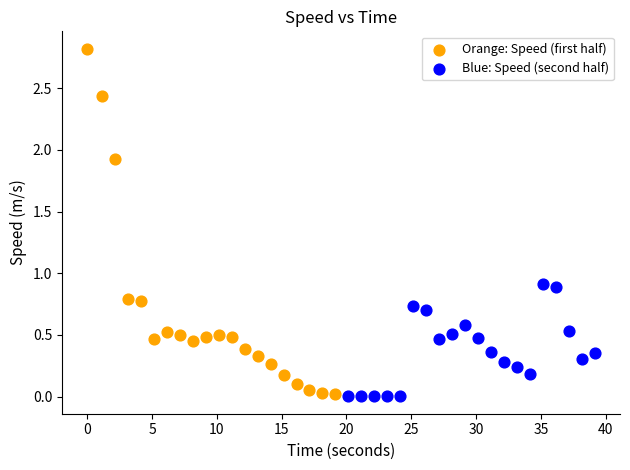

Which series reaches the maximum Y coordinate?

Orange: Speed (first half)